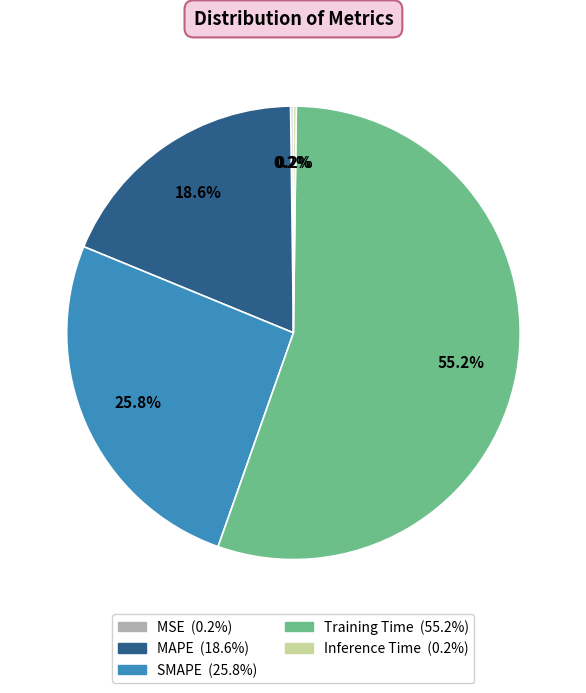

To the nearest percent, what portion does MAPE represent?

19%